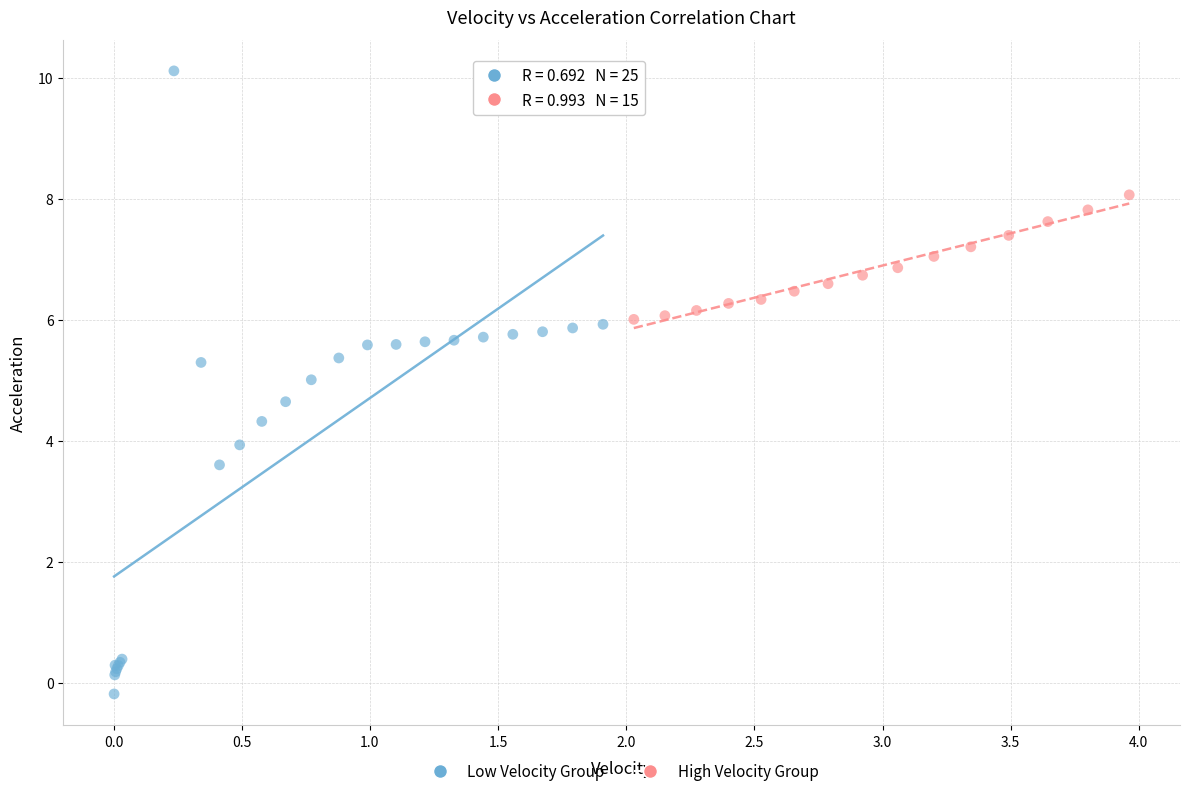

Which series reaches the maximum Y coordinate?

Low Velocity Group